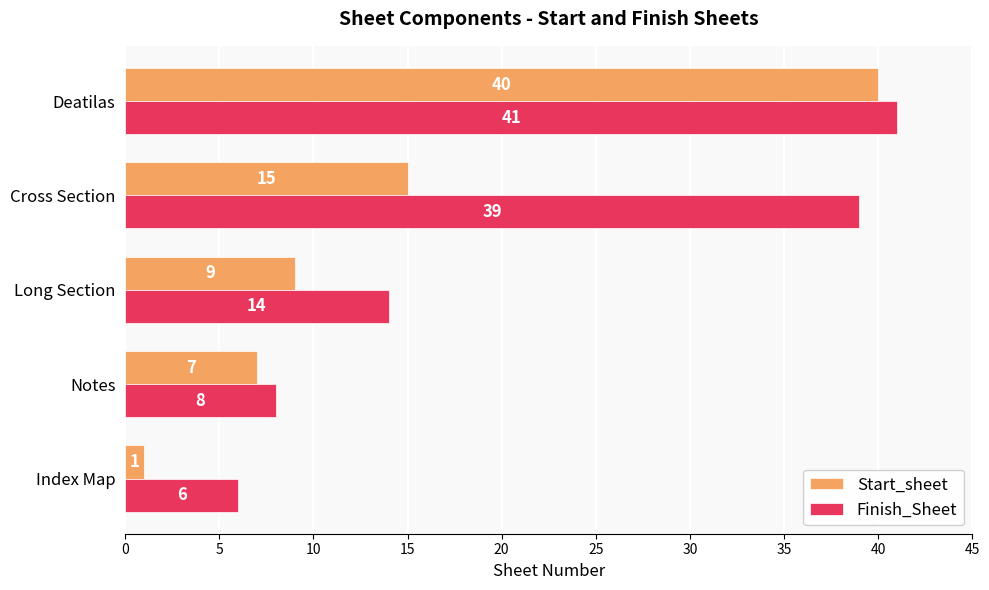

List the series in order of their peak value, lowest first.

Start_sheet, Finish_Sheet